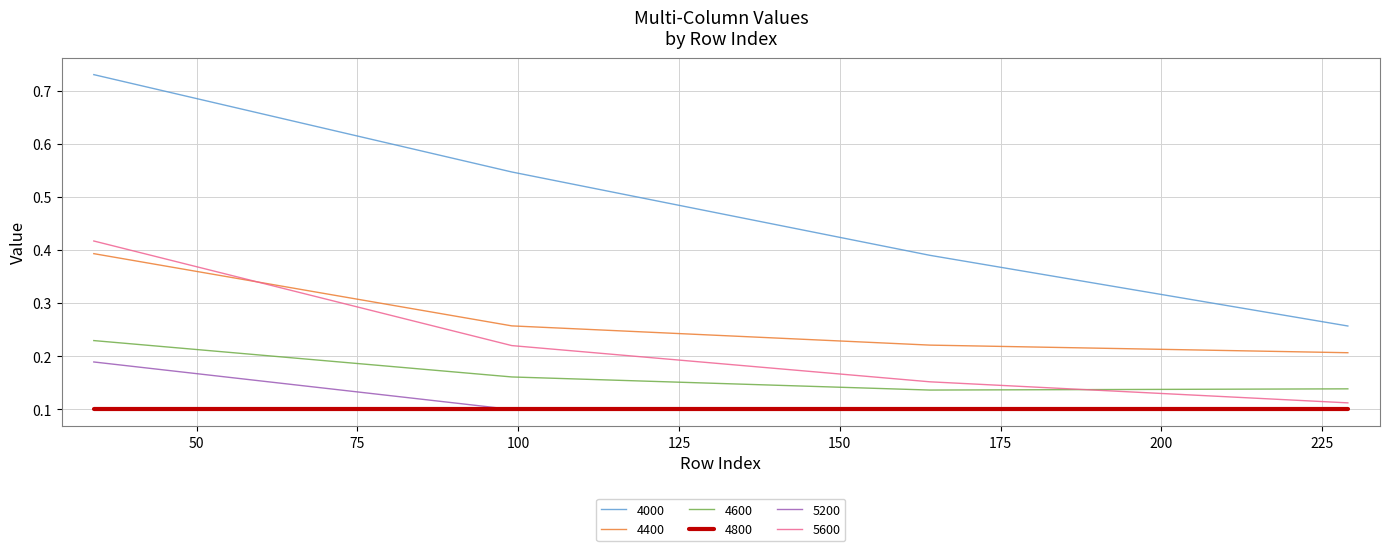

True or false: 5600 has more than 1 interior local peaks.

False